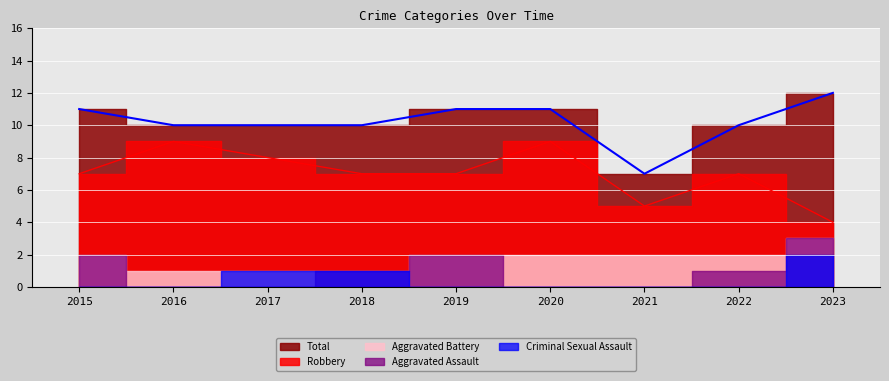

Rank the series at 2021 from highest to lowest value.

Total, Robbery, Aggravated Battery, Aggravated Assault, Criminal Sexual Assault